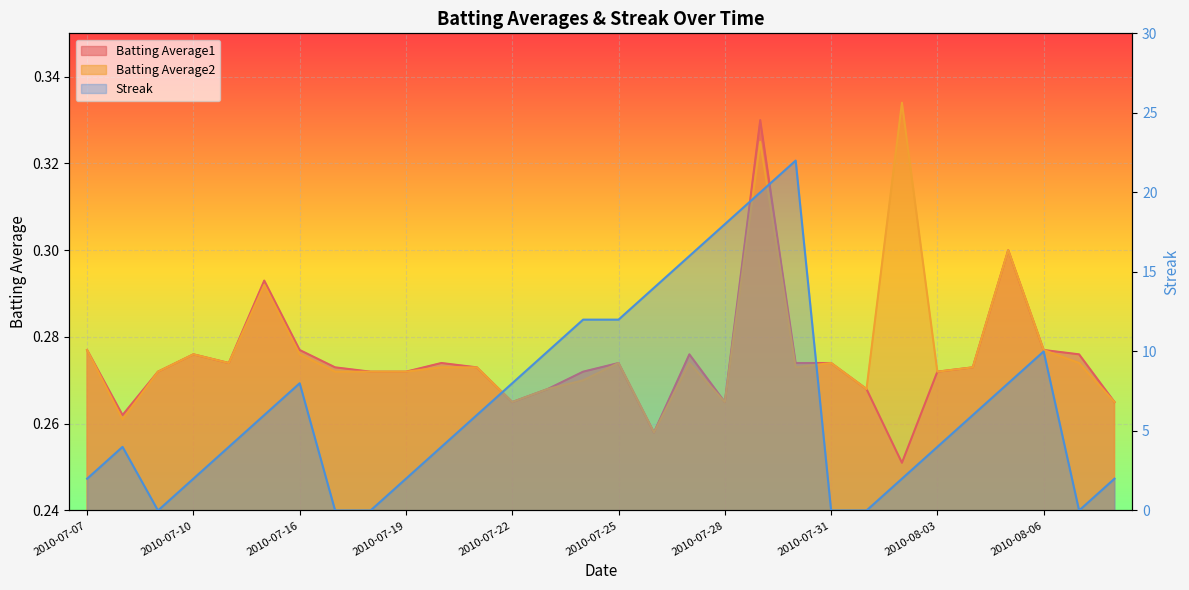

True or false: Batting Average2 and Batting Average1 intersect in this chart.

False